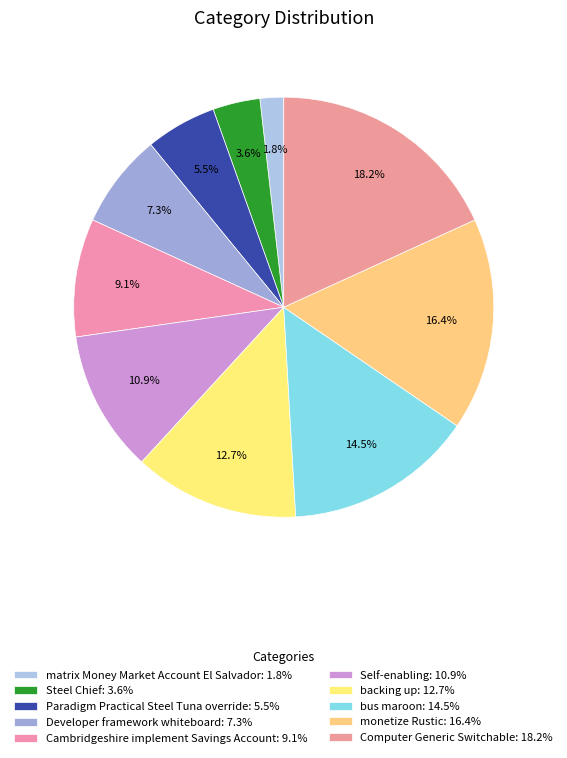

What is the ratio of the value at Steel Chief to the value at backing up?

0.3